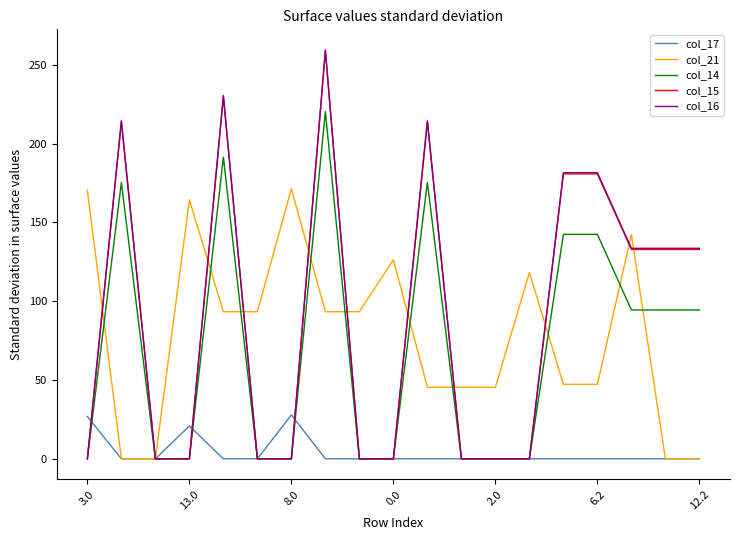

What is the maximum value for col_15?

258.8